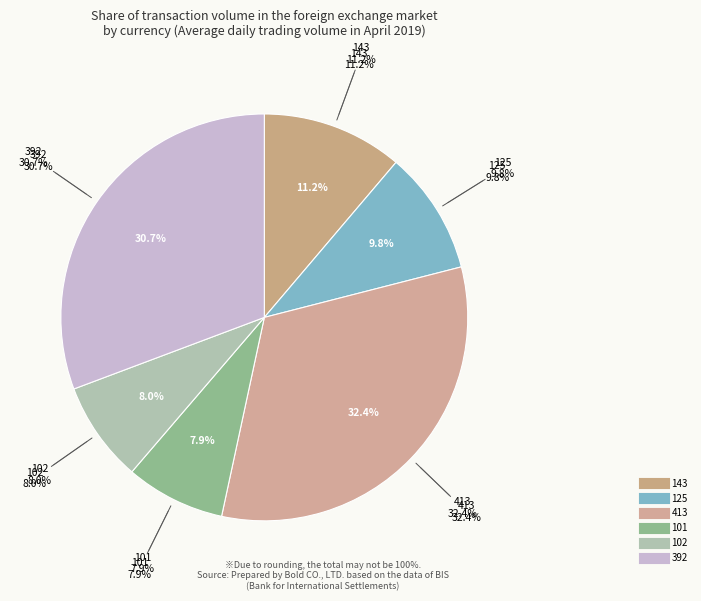

How many slices are in this pie chart?

6